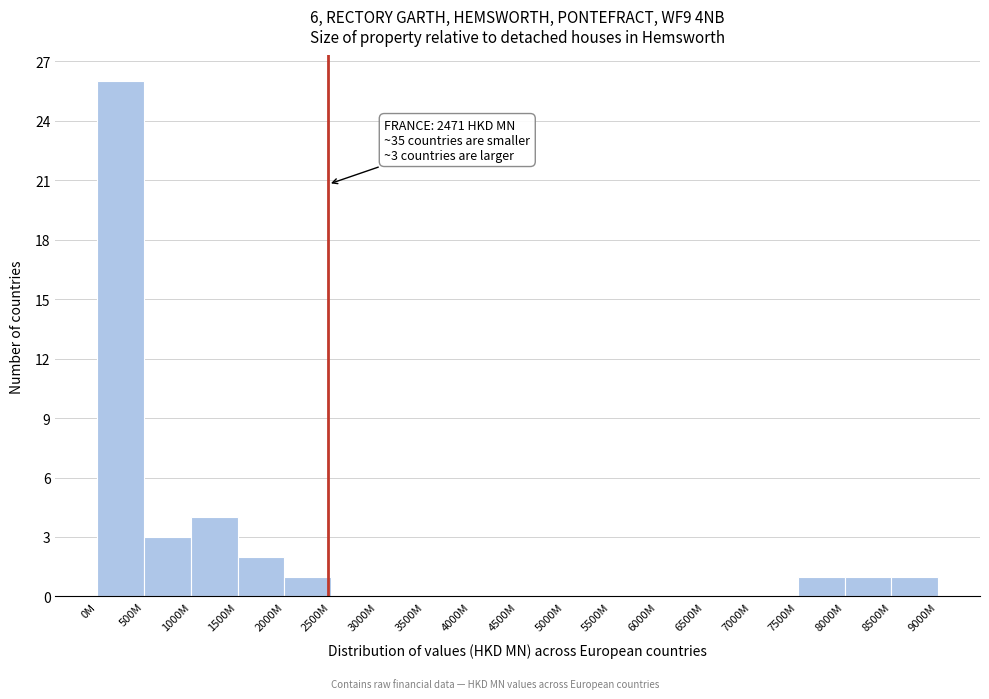

Reading left to right, what are all the values shown in this chart?

0M=26	500M=3	1000M=4	1500M=2	2000M=1	2500M=0	3000M=0	3500M=0	4000M=0	4500M=0	5000M=0	5500M=0	6000M=0	6500M=0	7000M=0	7500M=1	8000M=1	8500M=1